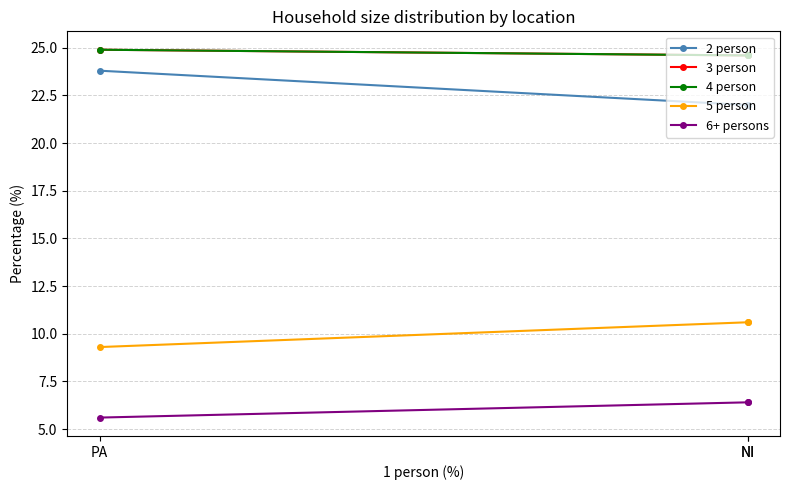

Rank the series at NI from lowest to highest value.

6+ persons, 5 person, 2 person, 3 person, 4 person